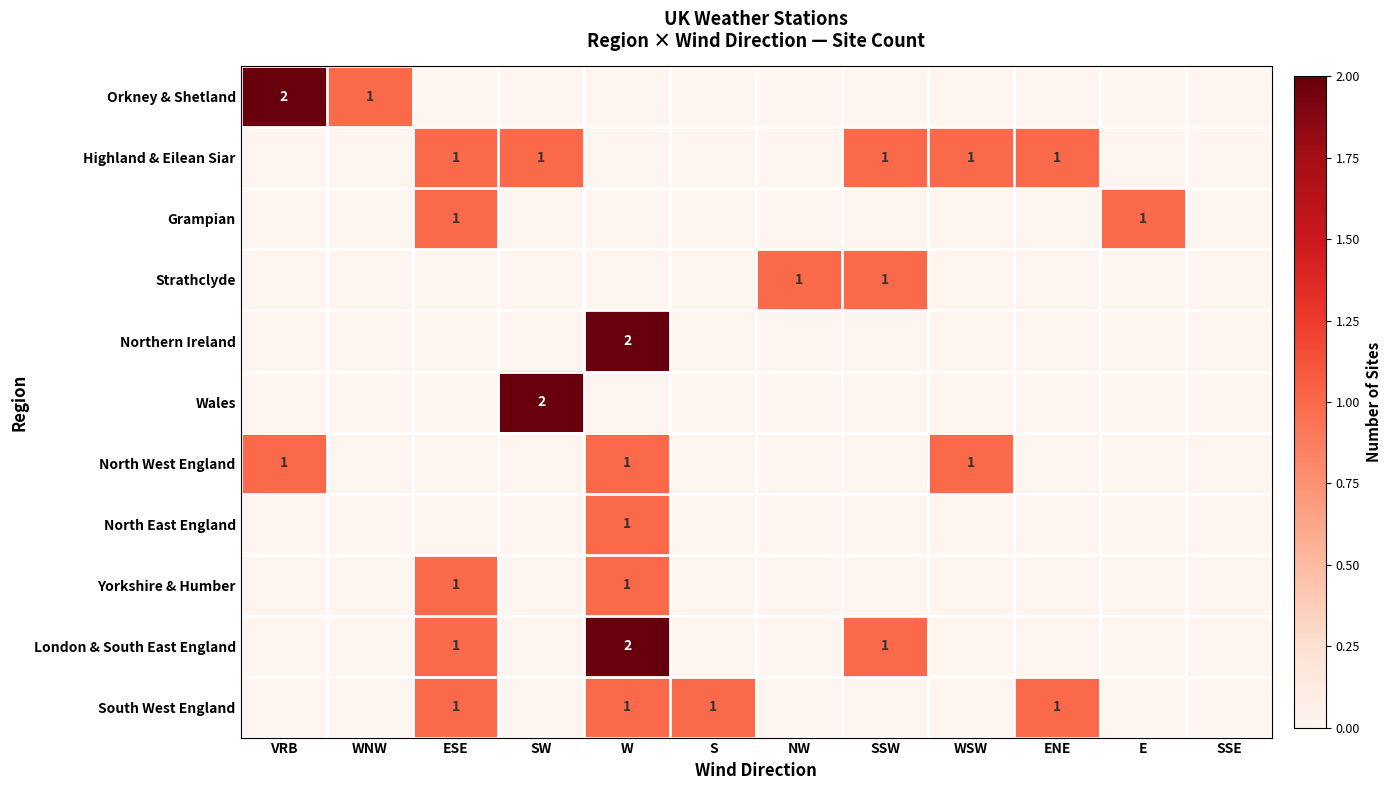

The value of Northern Ireland at W is 2. True or false?

True